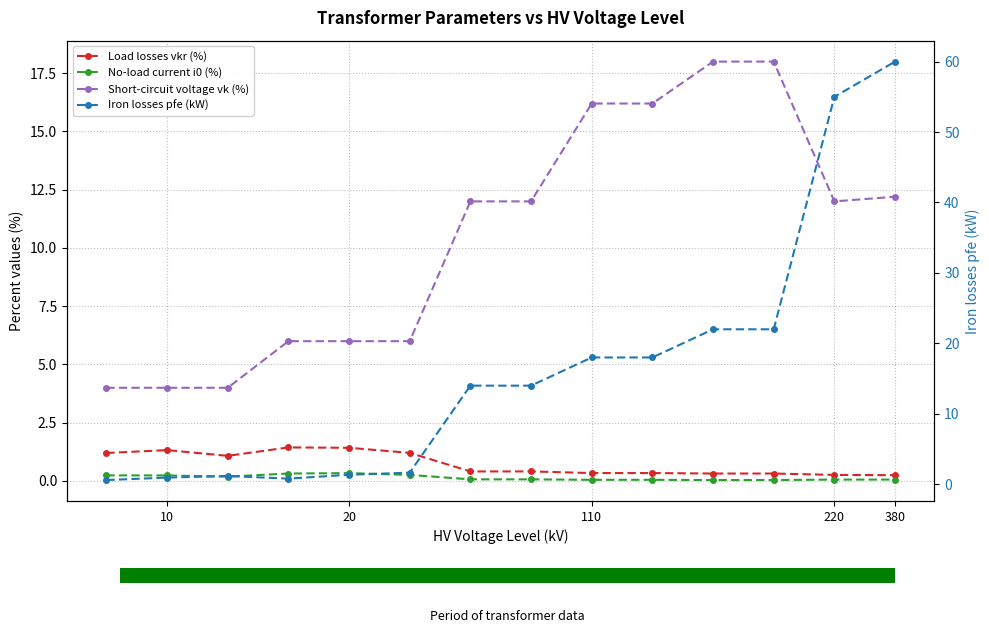

What is the sum of all Load losses vkr (%) values?

10.3